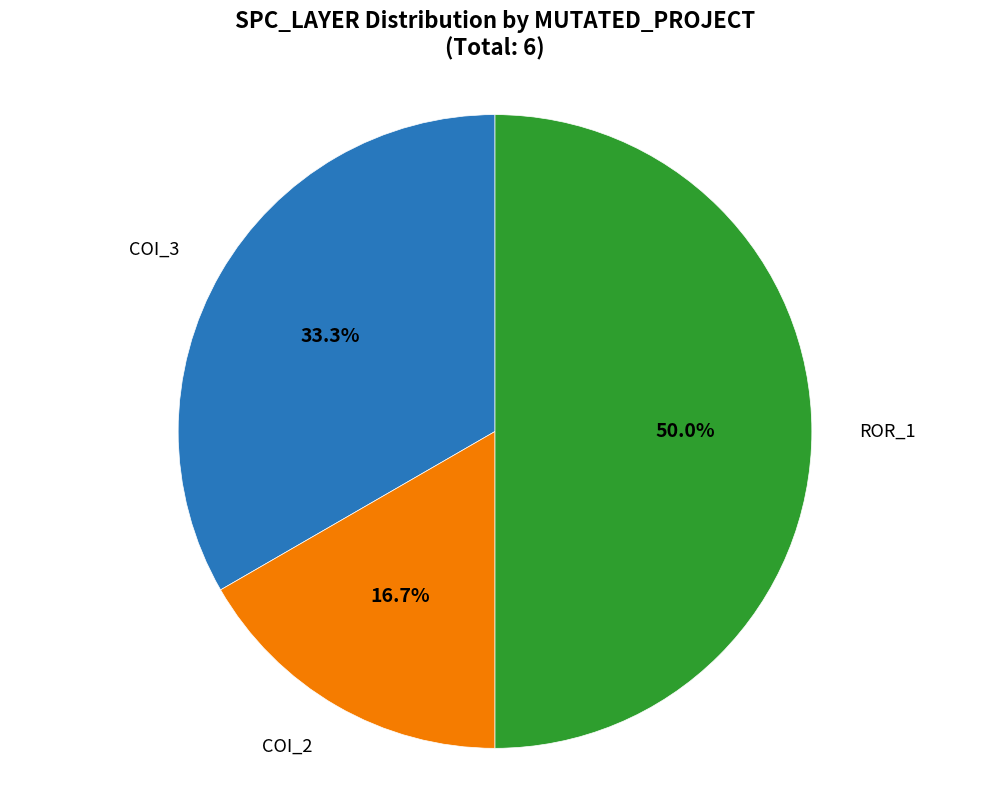

How many segments does this pie chart have?

3